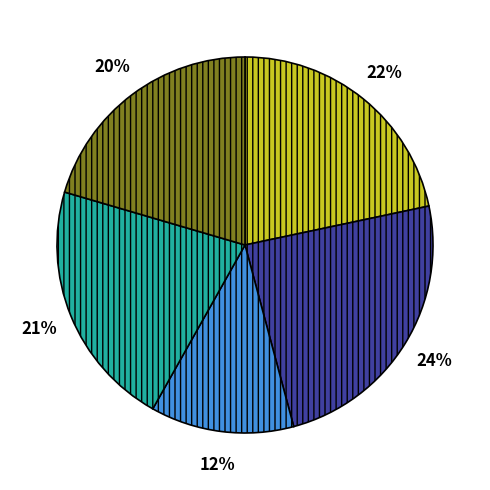

Is there a majority slice in this chart?

No